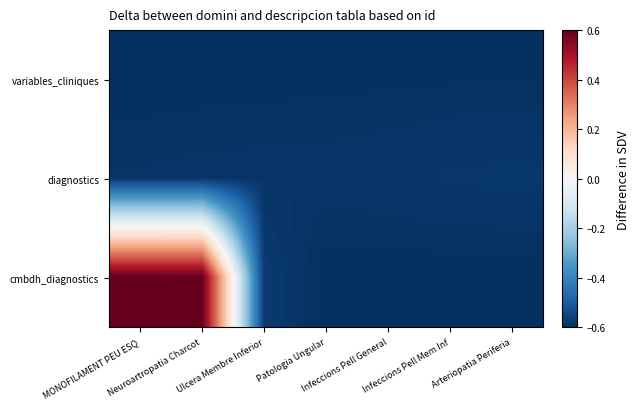

Which has a higher value, Patologia Ungular or Neuroartropatia Charcot?

Patologia Ungular